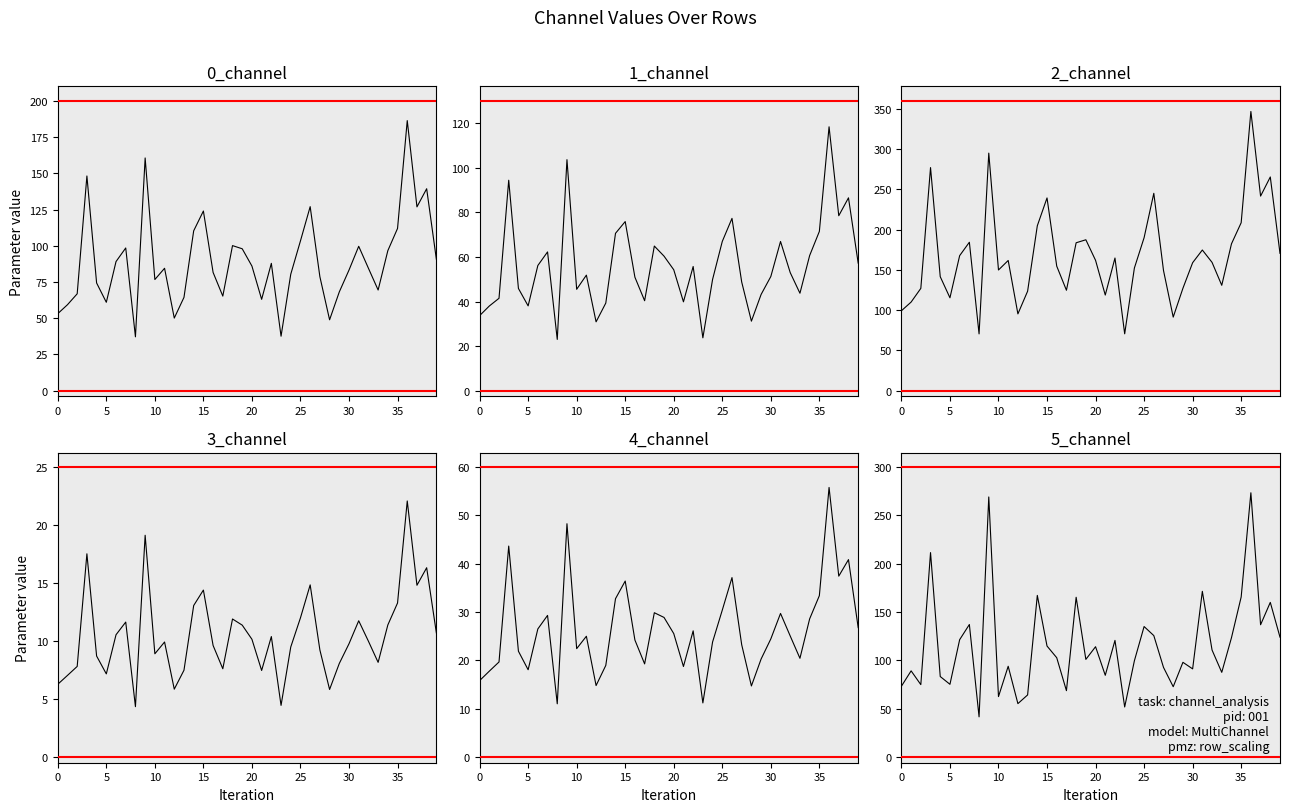

What is the highest value of the 1_channel series?

118.4